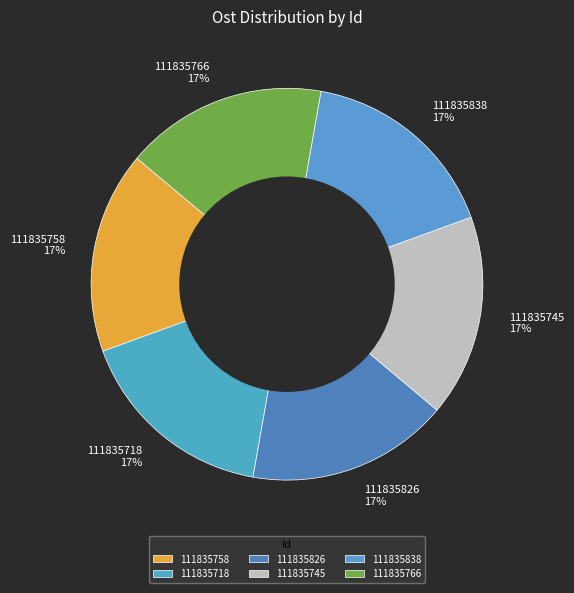

To the nearest percent, what is the combined percentage of 111835718 and 111835766?

33%